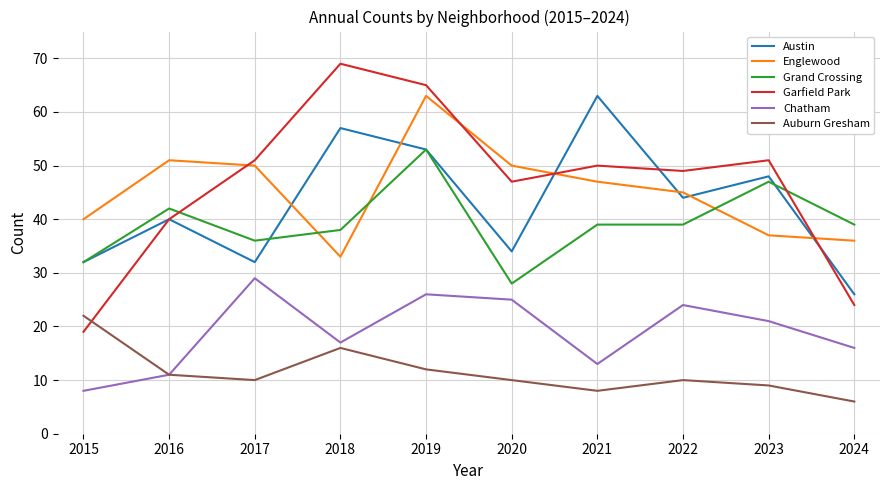

At which label is Garfield Park closest to 44?

2020